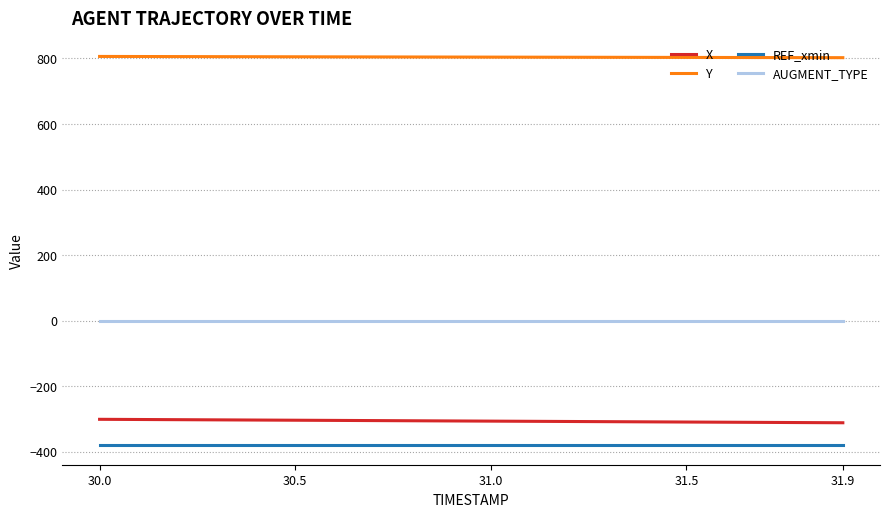

List the series in order of their peak value, highest first.

Y, AUGMENT_TYPE, X, REF_xmin